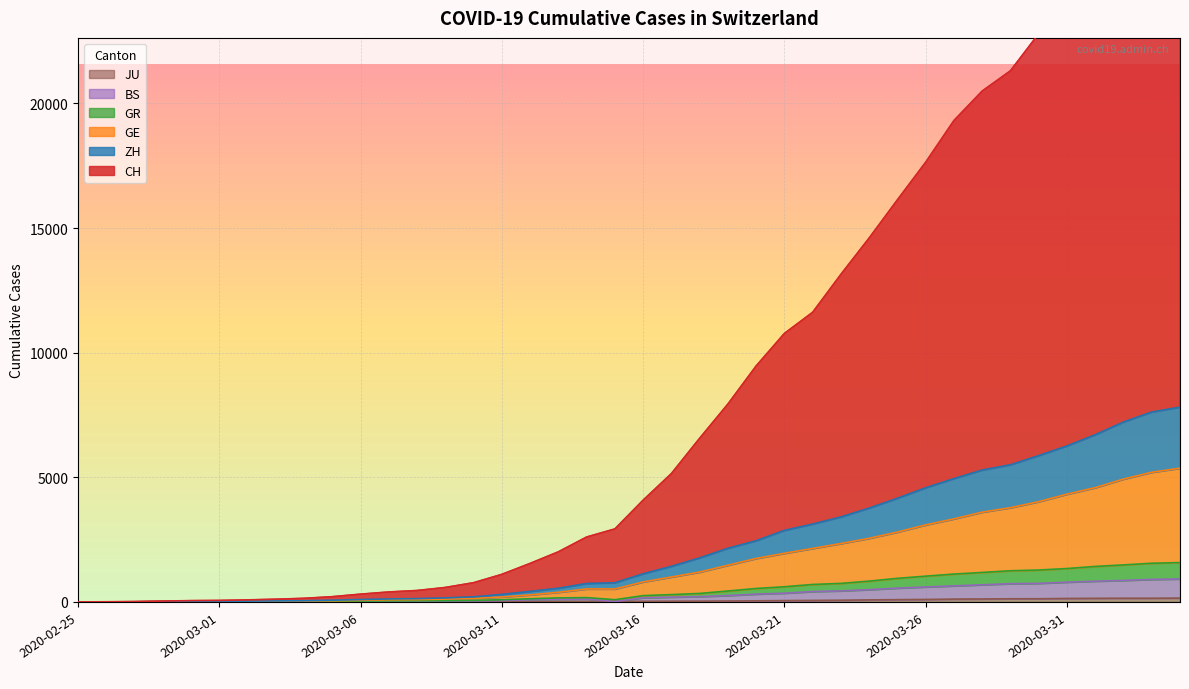

Is the value of JU at 2020-03-31 greater than the value of GE at 2020-03-11?

No